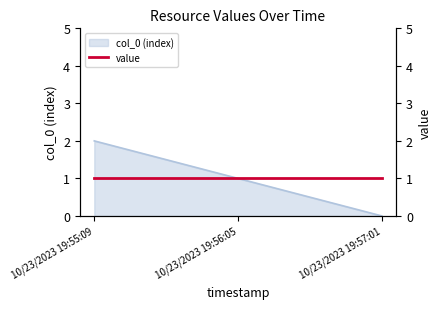

What is the difference between the maximum and second lowest values?

1